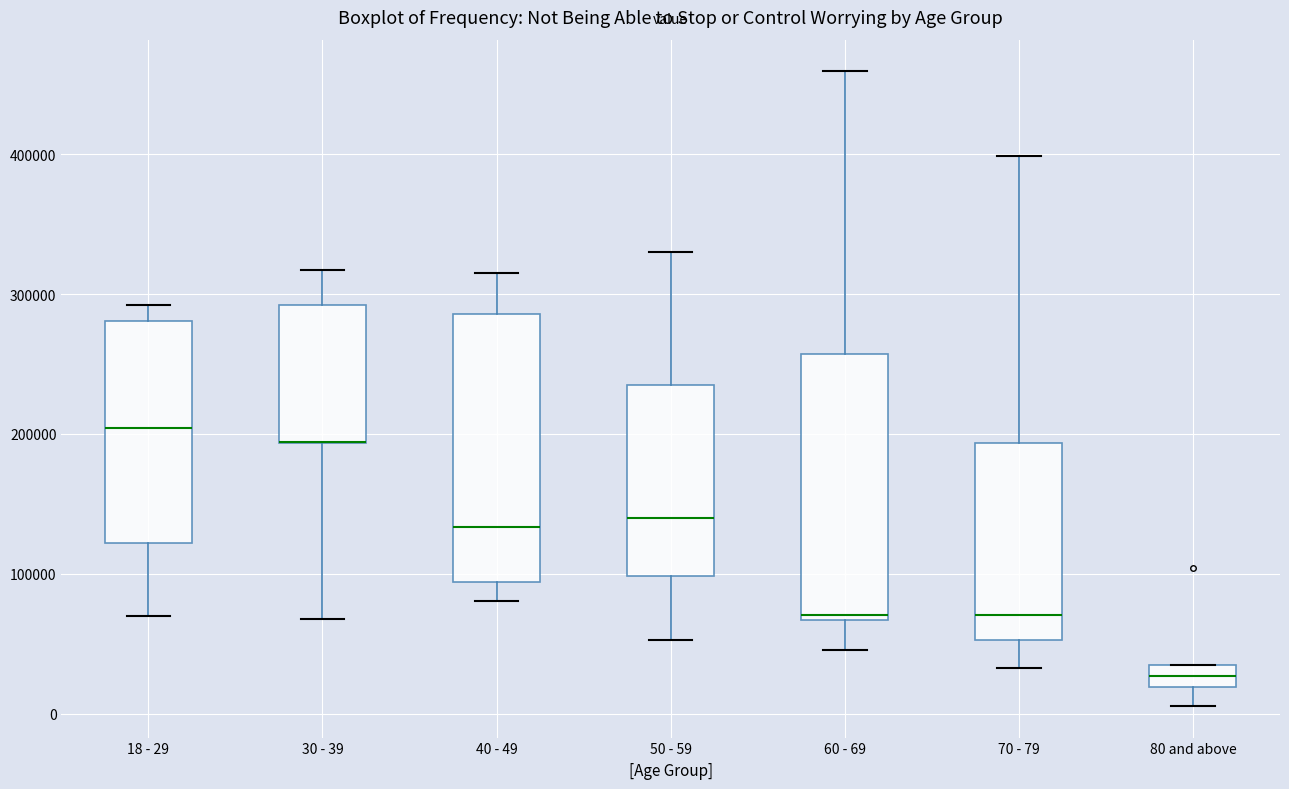

Where is the lower edge of the box for 80 and above on the y-axis? The values are not printed on the chart, so give them approximately, as read against the axis.

20000